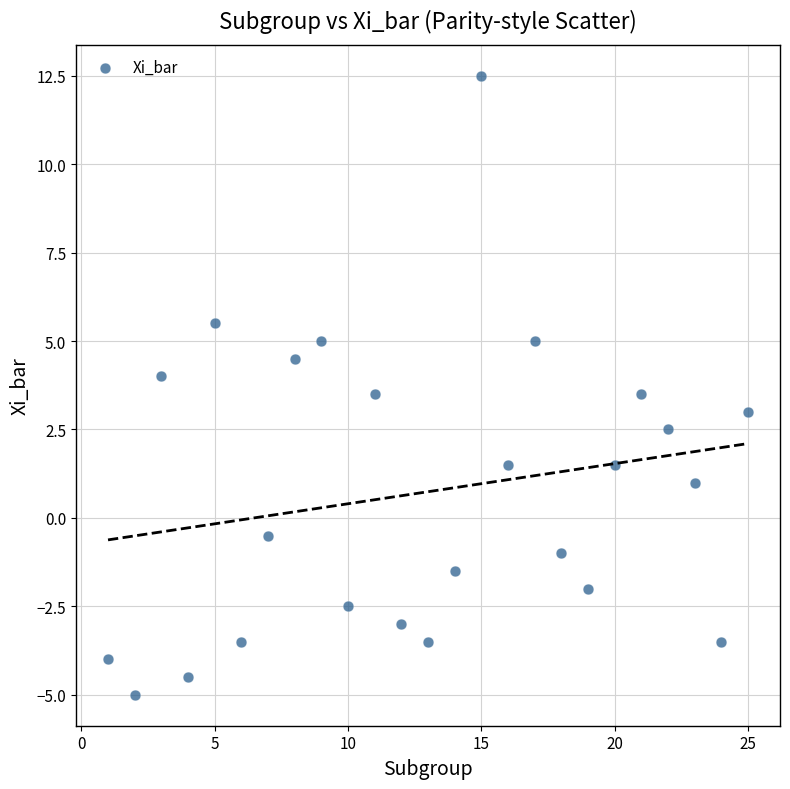

What is the range of Y values (max minus min)?

17.5